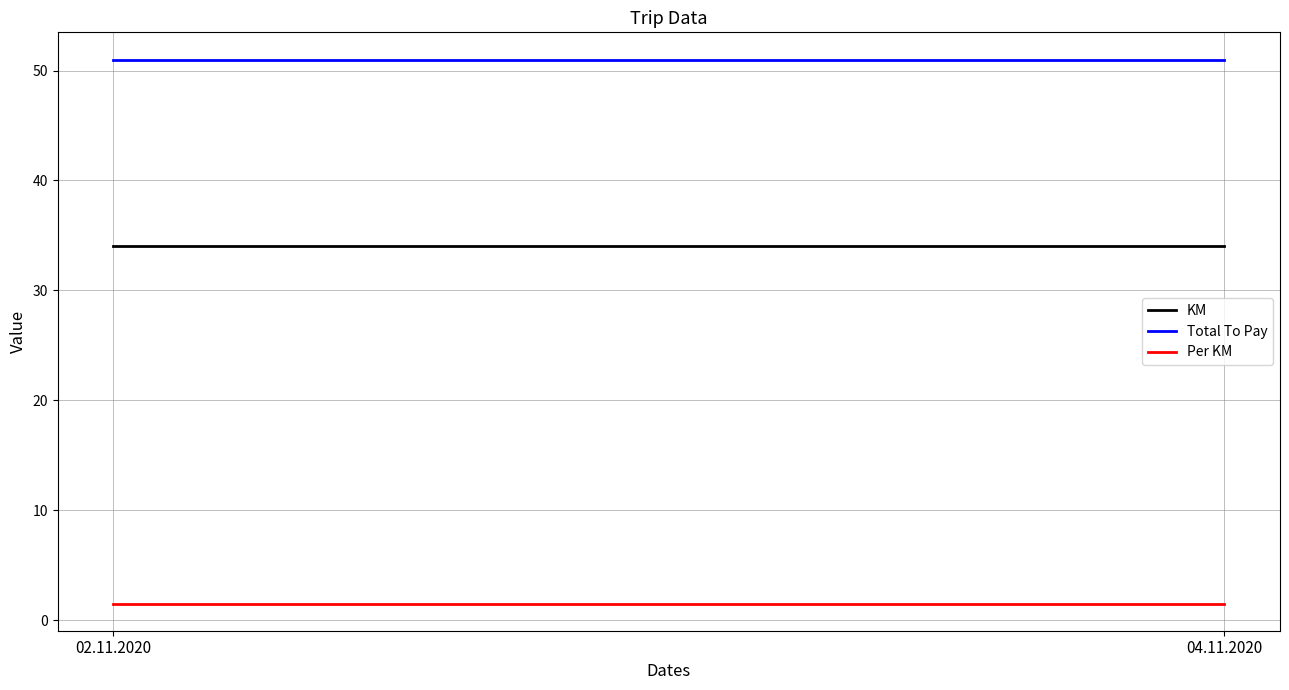

What is the label of the 2nd point from the left?

04.11.2020